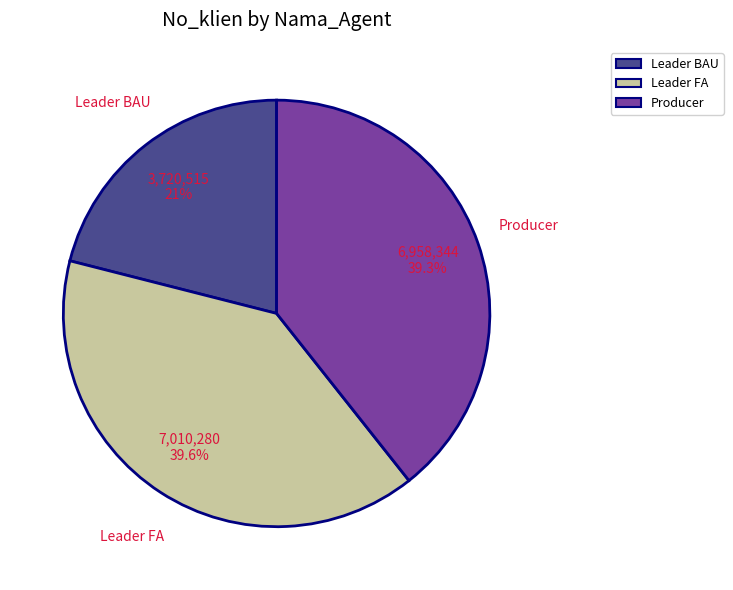

Which slice is the smallest?

Leader BAU